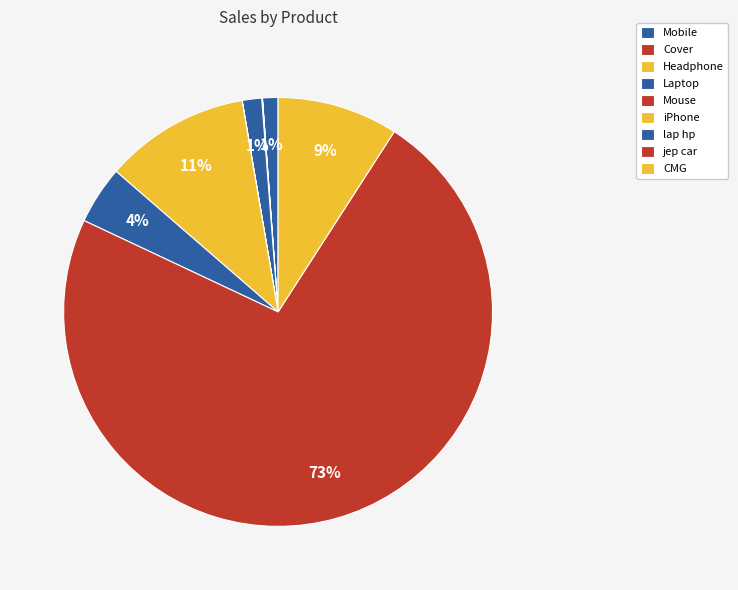

Does Mouse represent more than half of the total?

No